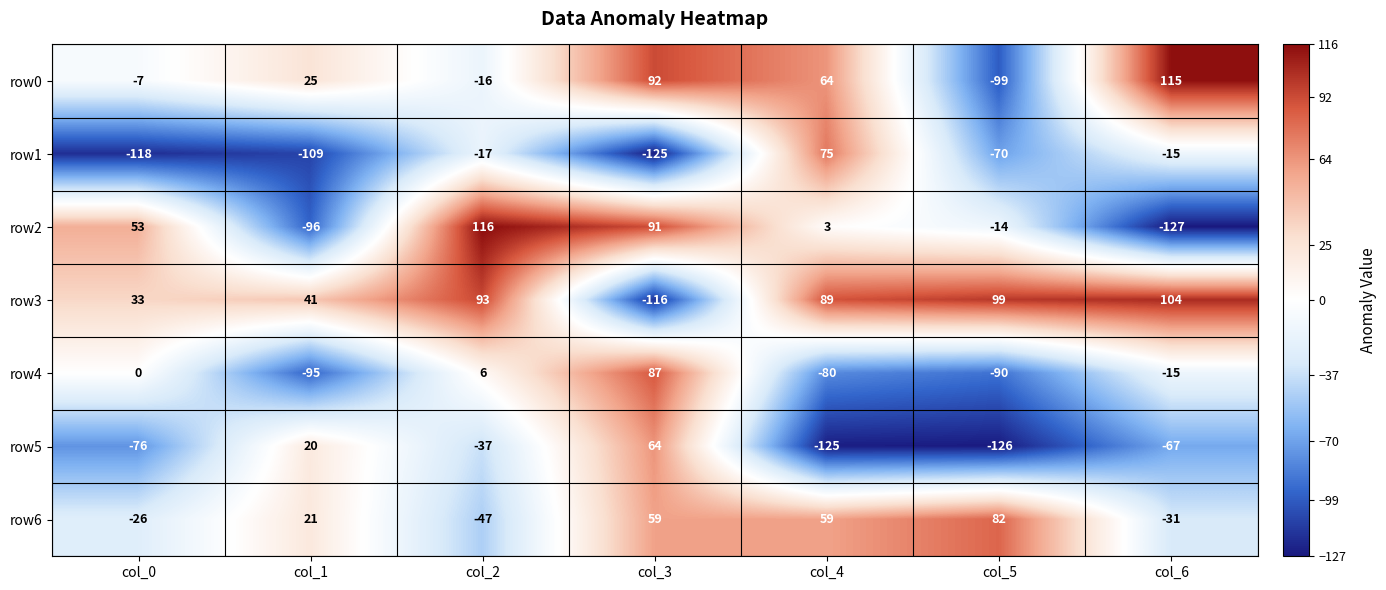

What is the total value across all series at col_6?

-36